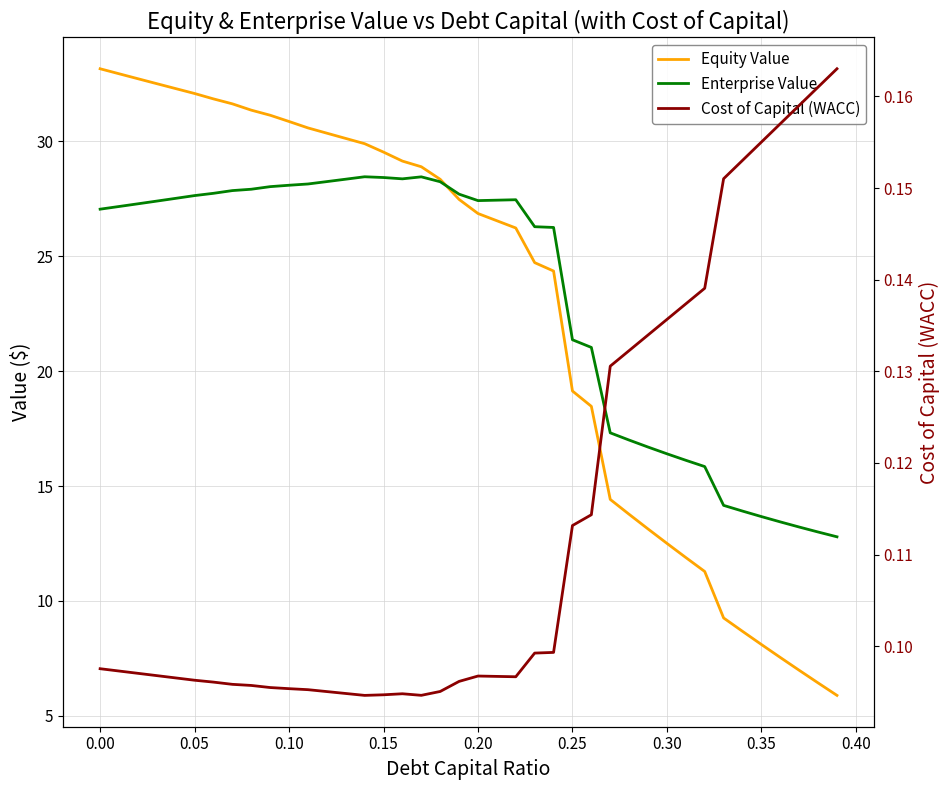

What is the difference between the maximum and minimum values in the Equity Value series?

27.3